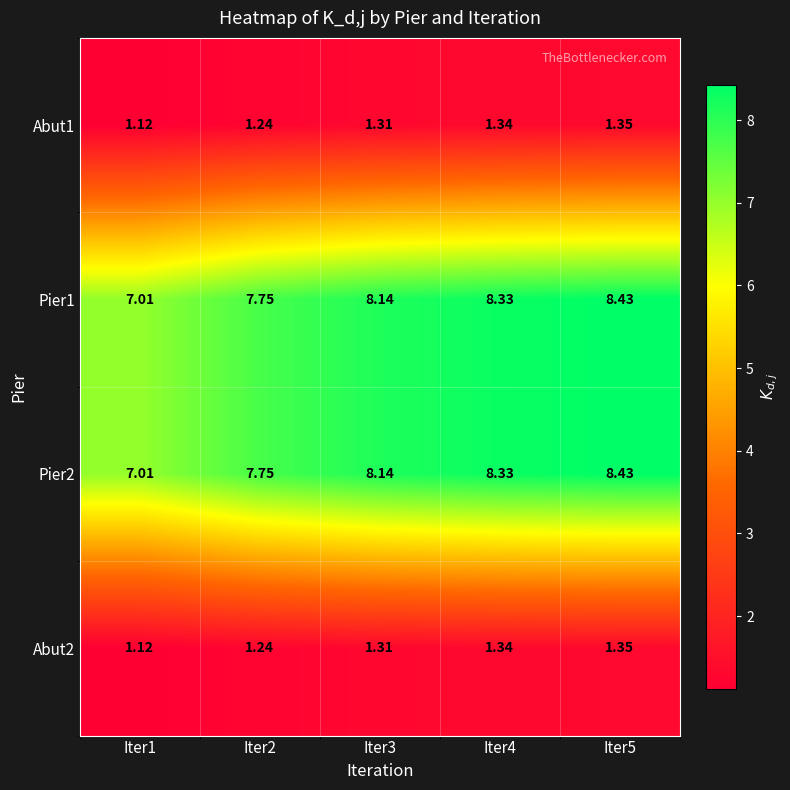

How many distinct data groups are displayed?

4